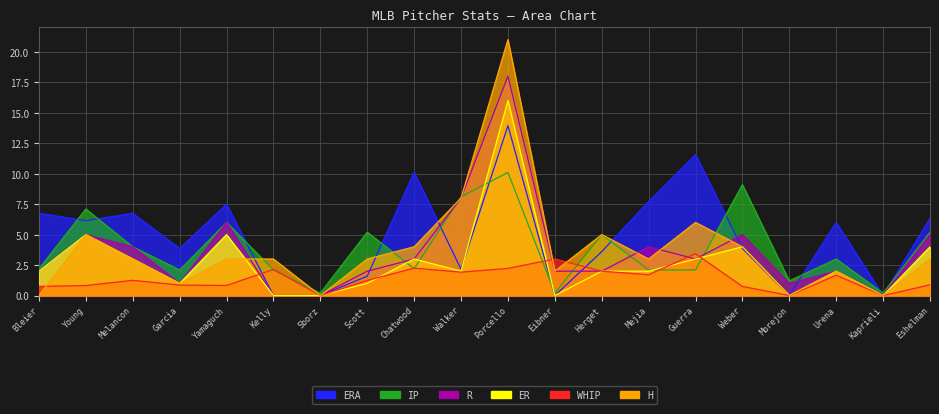

Where does the R series first go above 3?

Young